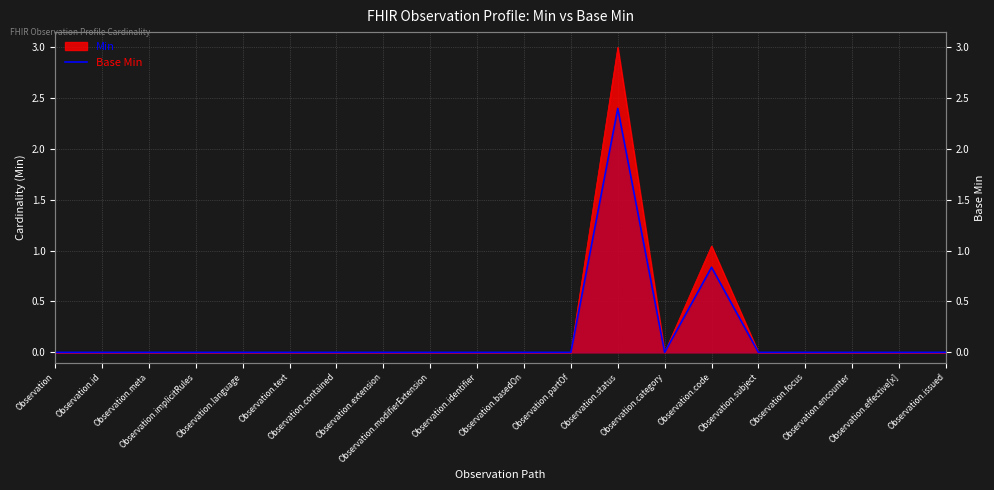

At which category does the data reach its first local peak?

Observation.status